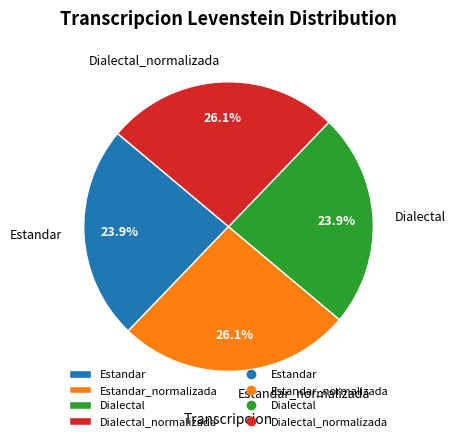

Does Dialectal represent more than half of the total?

No